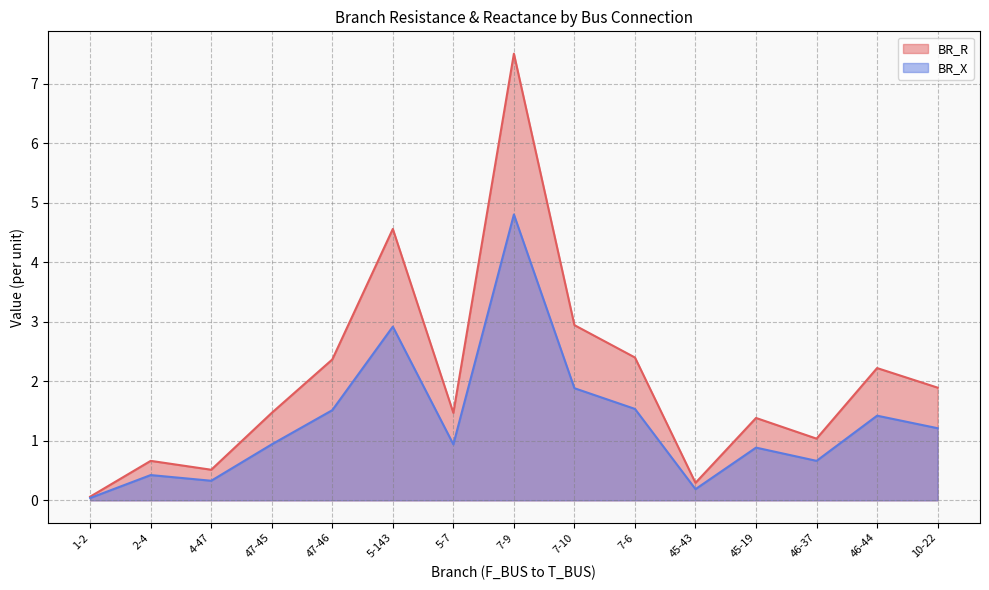

Is the value of BR_X at 46-37 greater than the value of BR_R at 47-46?

No